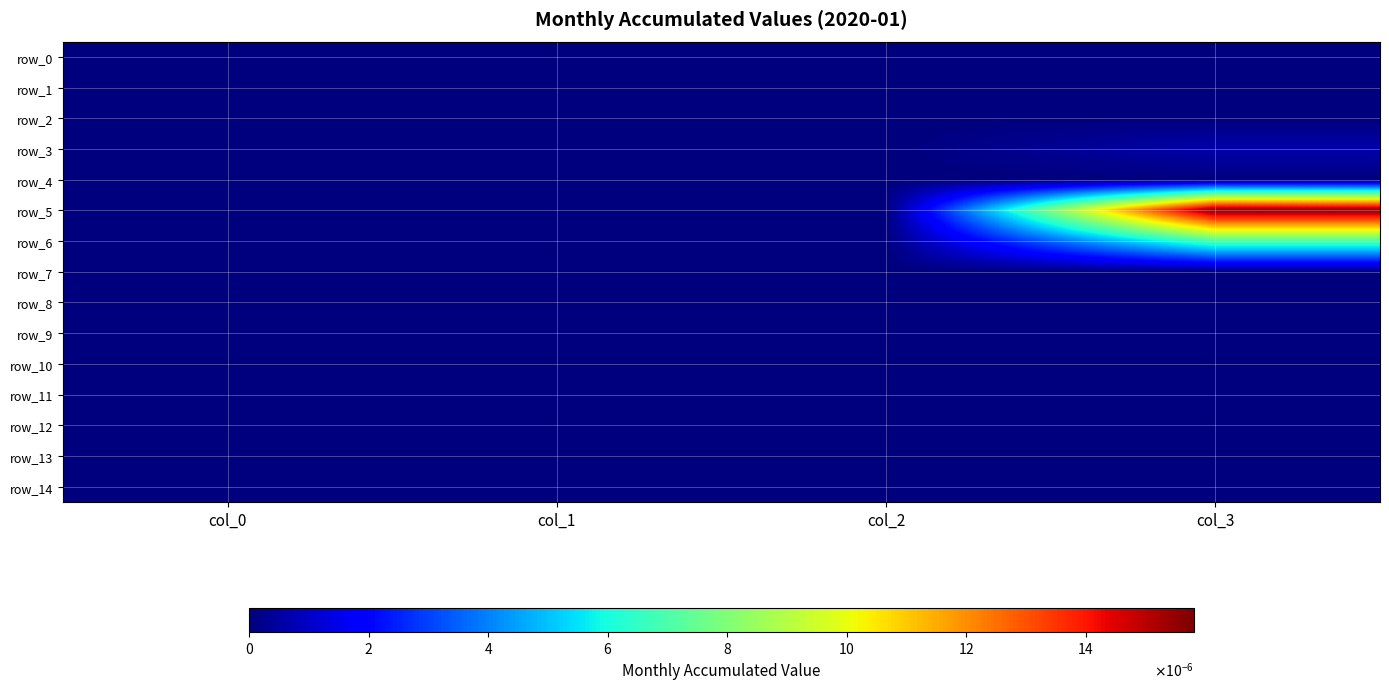

Is it true that row_3 equals 0.0 at col_2?

True